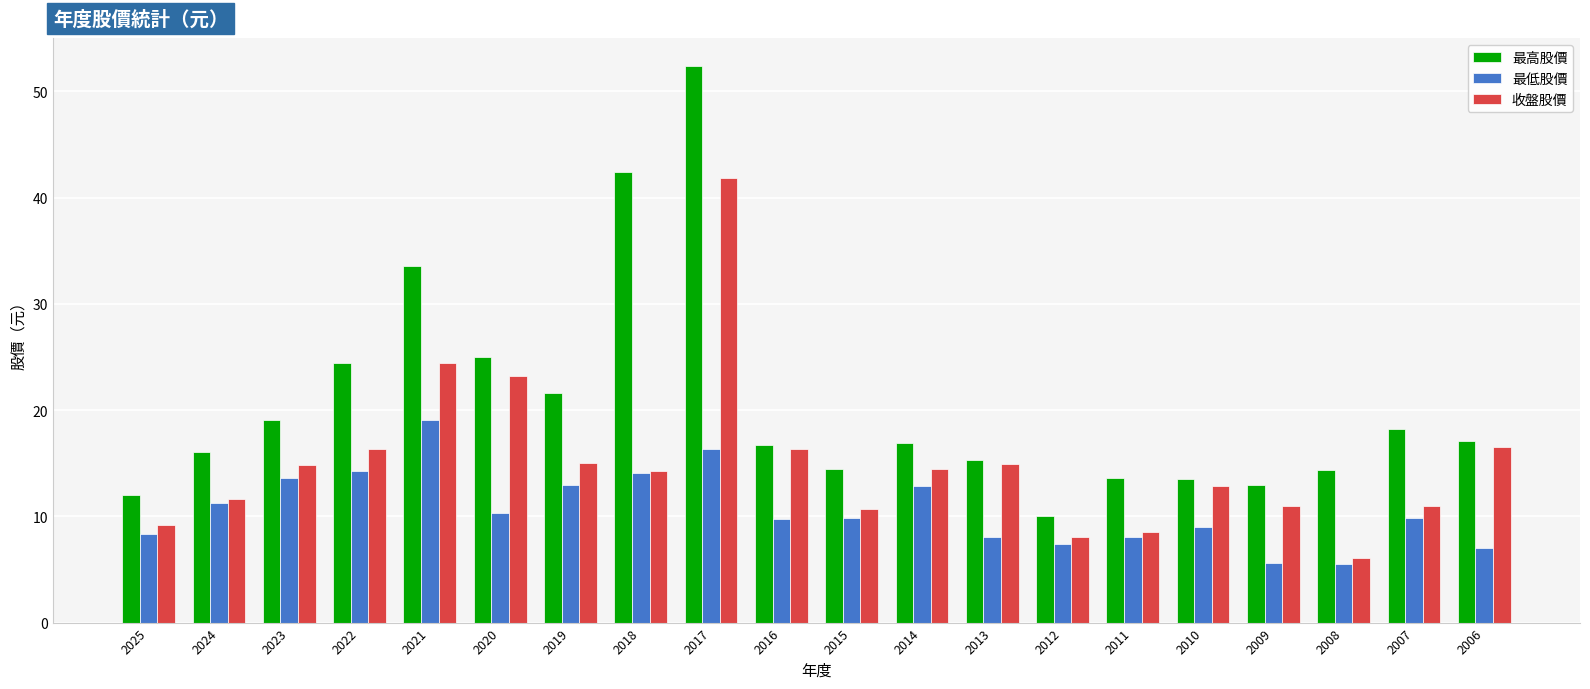

The 收盤股價 series shows 12.5 at 2021. True or false?

False